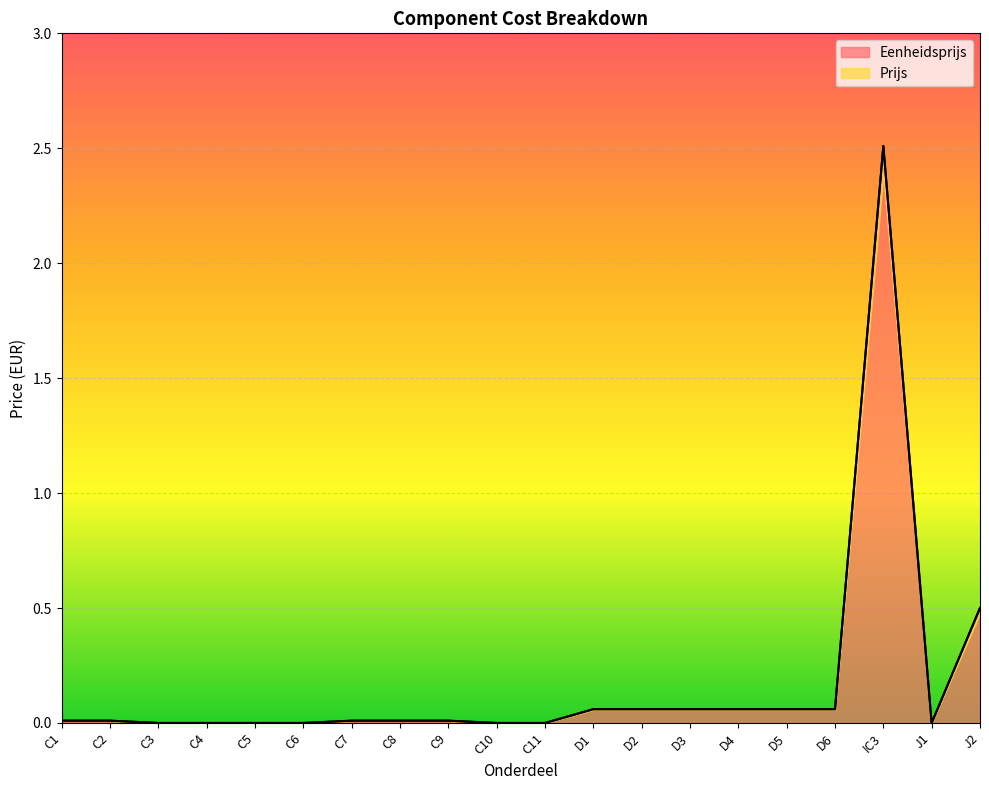

Which category has the highest value in the Eenheidsprijs series?

IC3